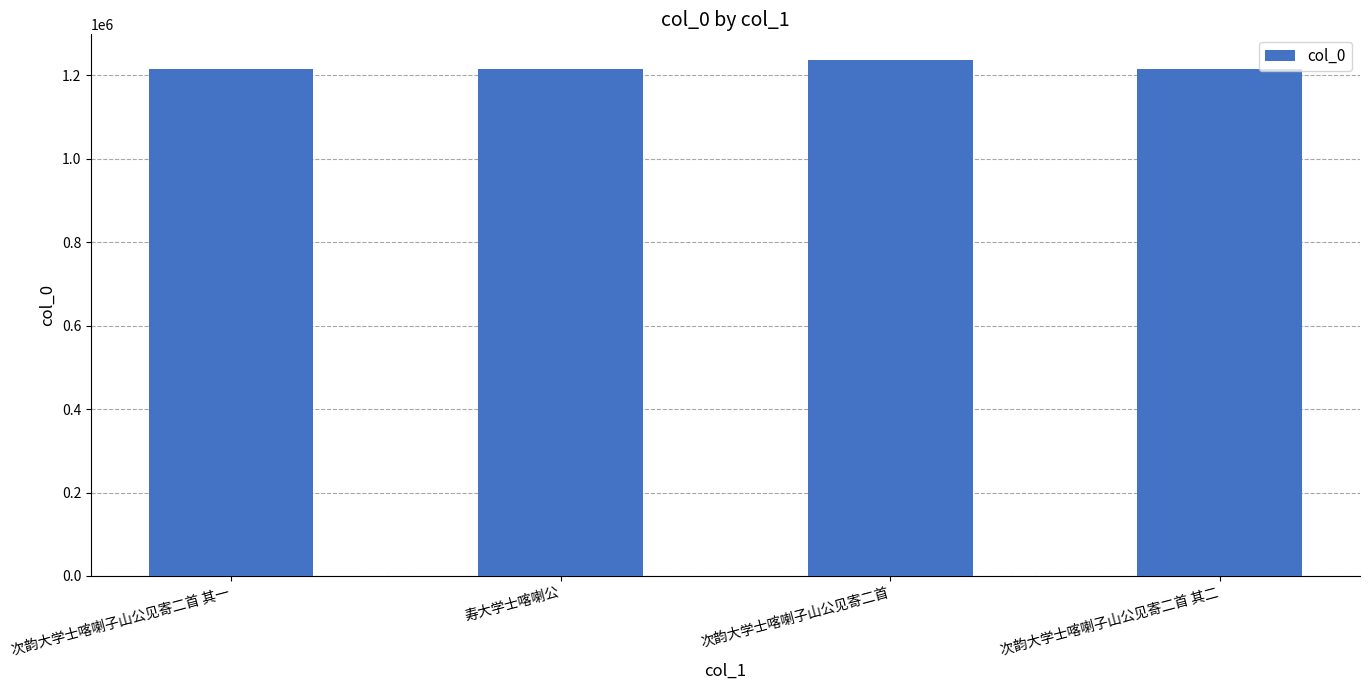

Are the bars grouped side by side (vs. stacked)?

No